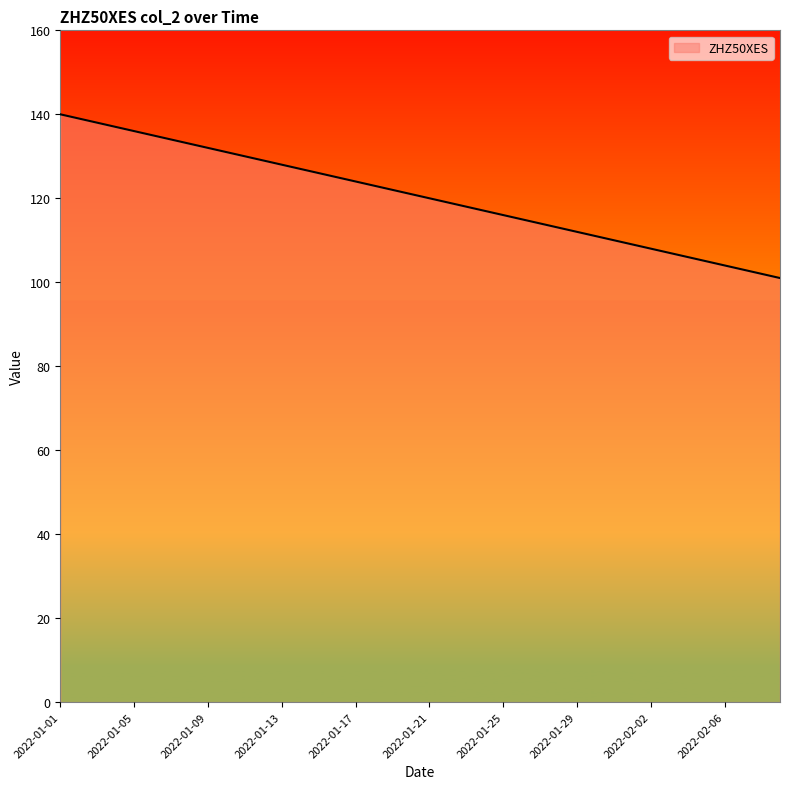

What is the smallest value displayed?

101